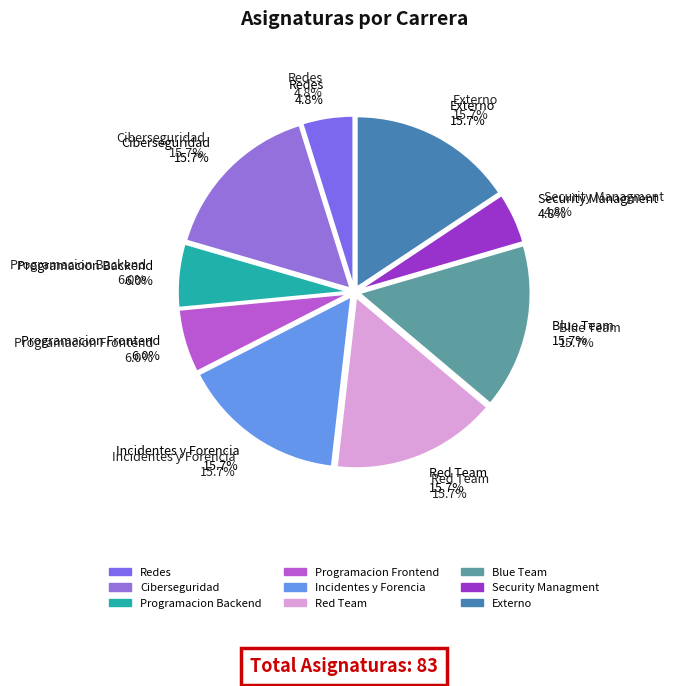

To the nearest percent, what is the difference between the Security Managment and Red Team slice percentages?

11%